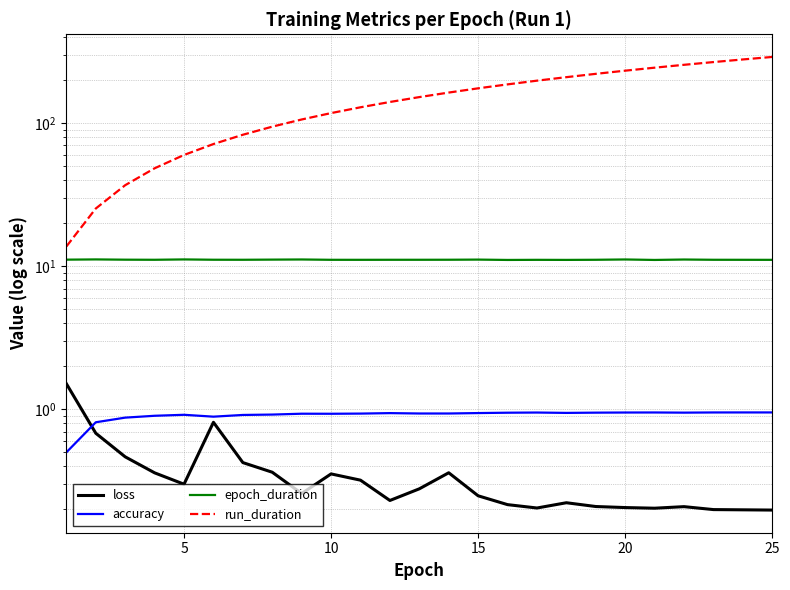

What are all the series names shown in the legend?

loss, accuracy, epoch_duration, run_duration